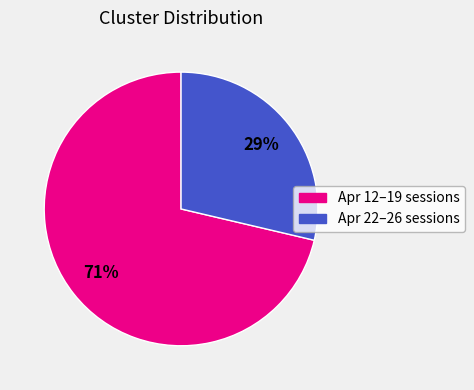

Is there a majority slice in this chart?

Yes